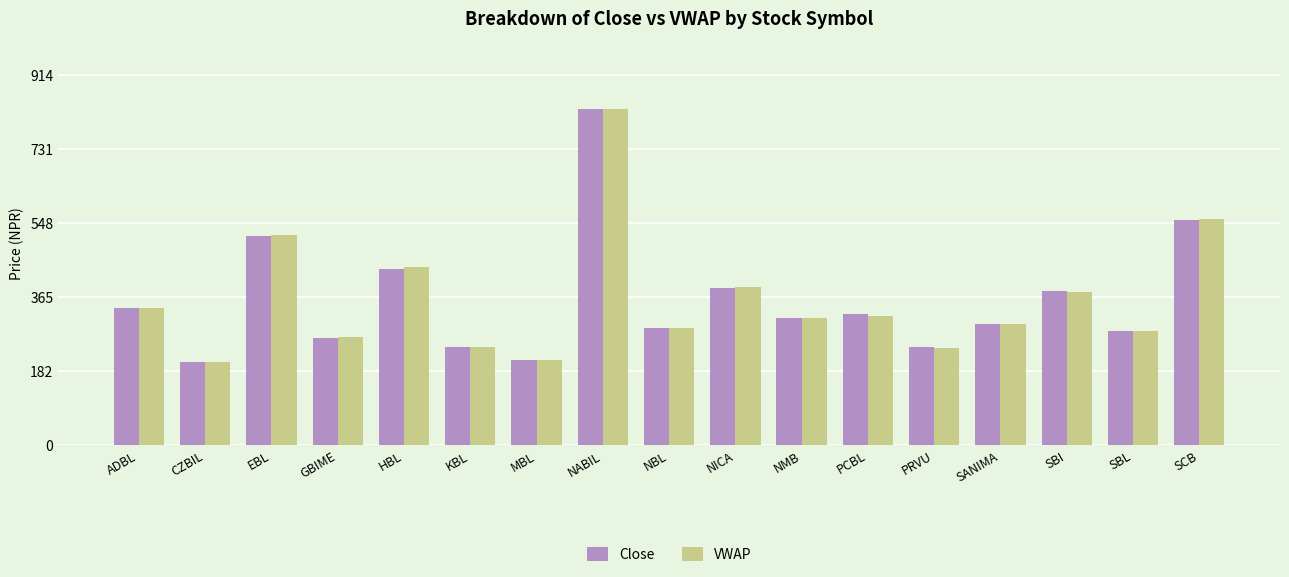

What is the value of the Close bar at the 2nd from the left?

206.0